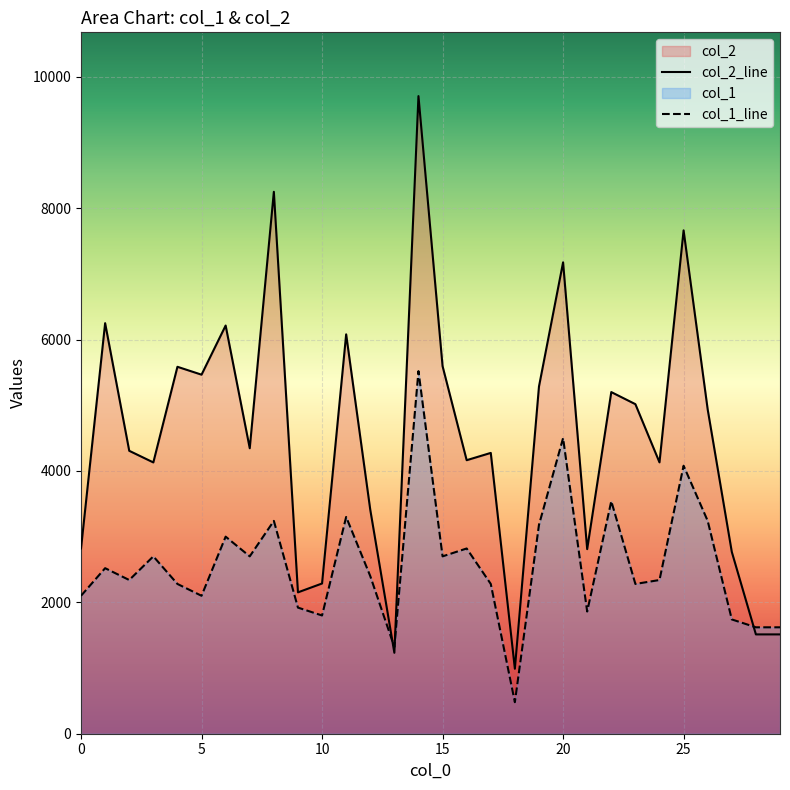

At 6, list the series in order from smallest to largest.

col_1, col_2